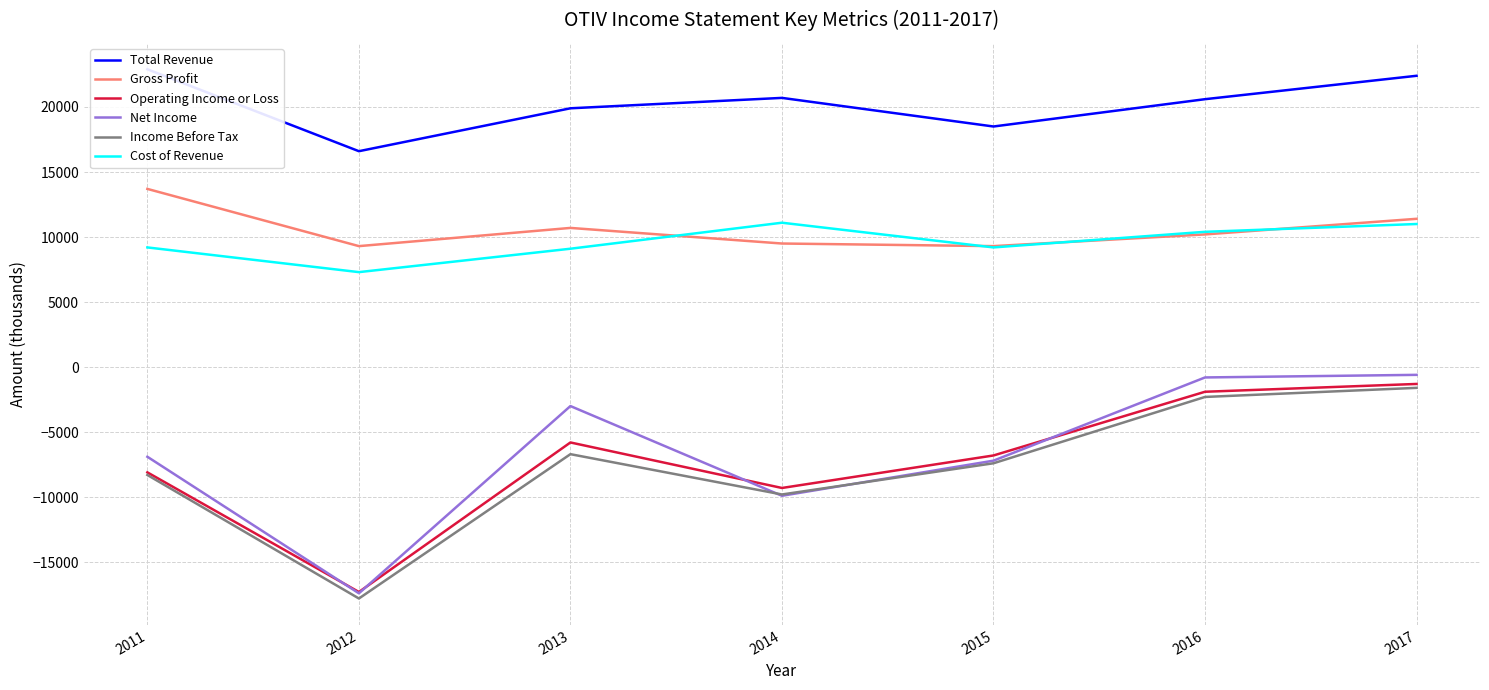

At which category does Gross Profit reach its first local valley?

2012